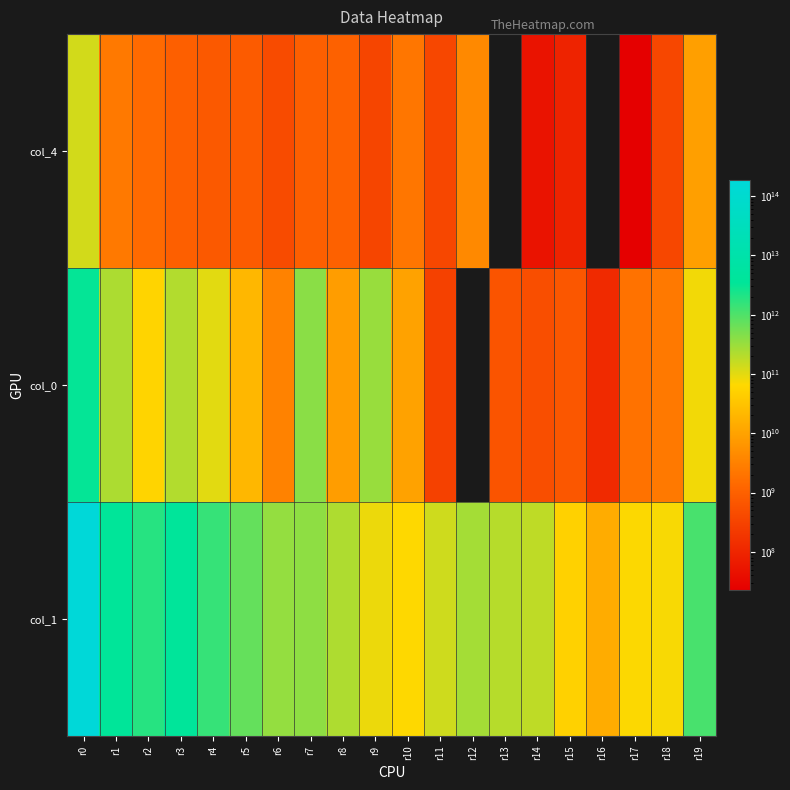

What is the maximum value shown in the chart?

185590938914785